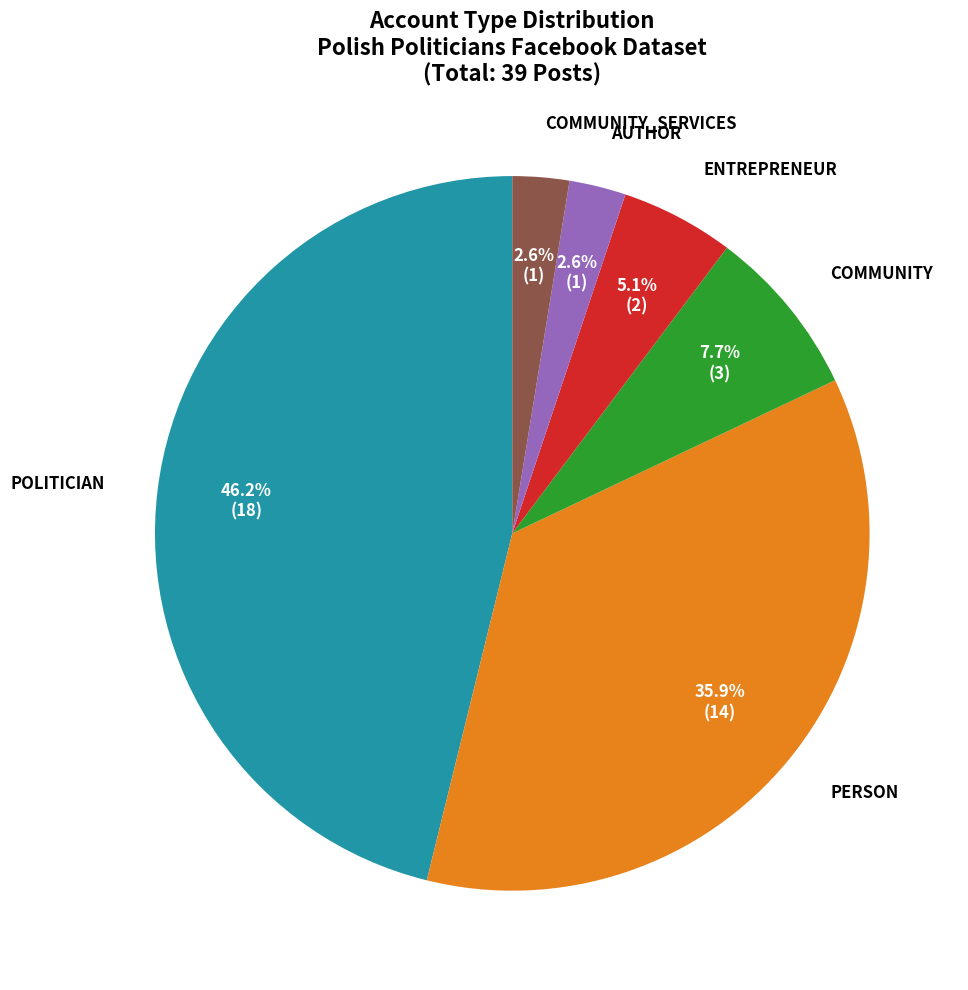

Is there any slice that represents more than half of the pie?

No